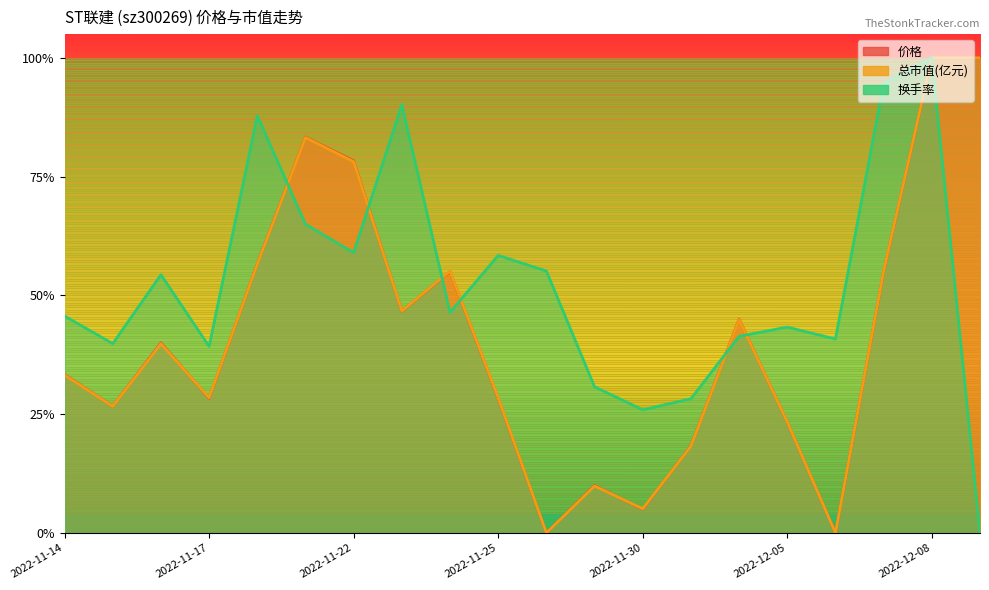

In 价格, how many points are higher than both neighbors (excluding endpoints)?

5